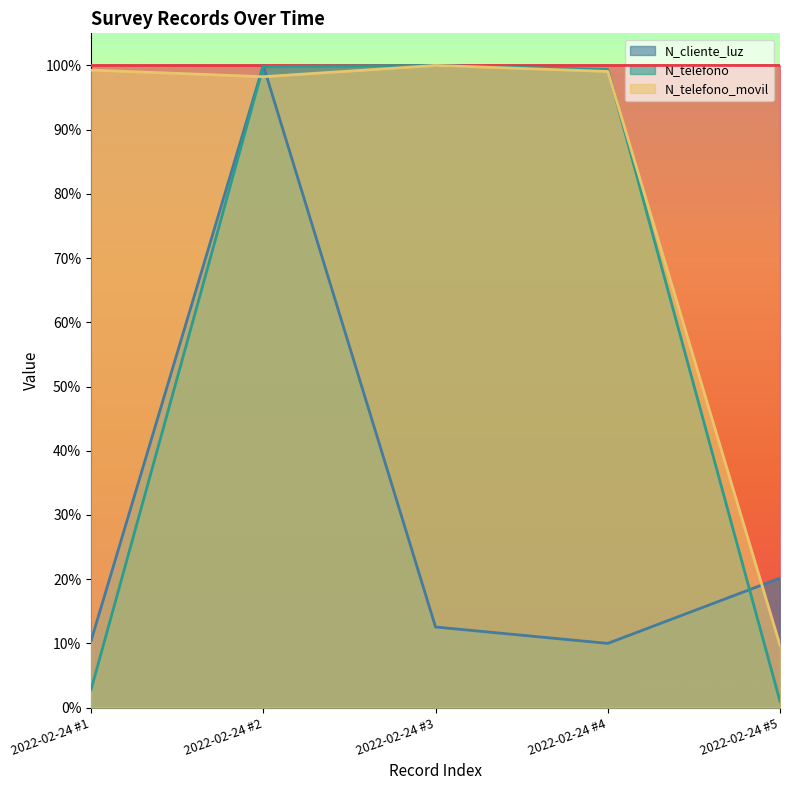

Rank the categories by N_cliente_luz value from highest to lowest.

2022-02-24 #2, 2022-02-24 #5, 2022-02-24 #3, 2022-02-24 #1, 2022-02-24 #4